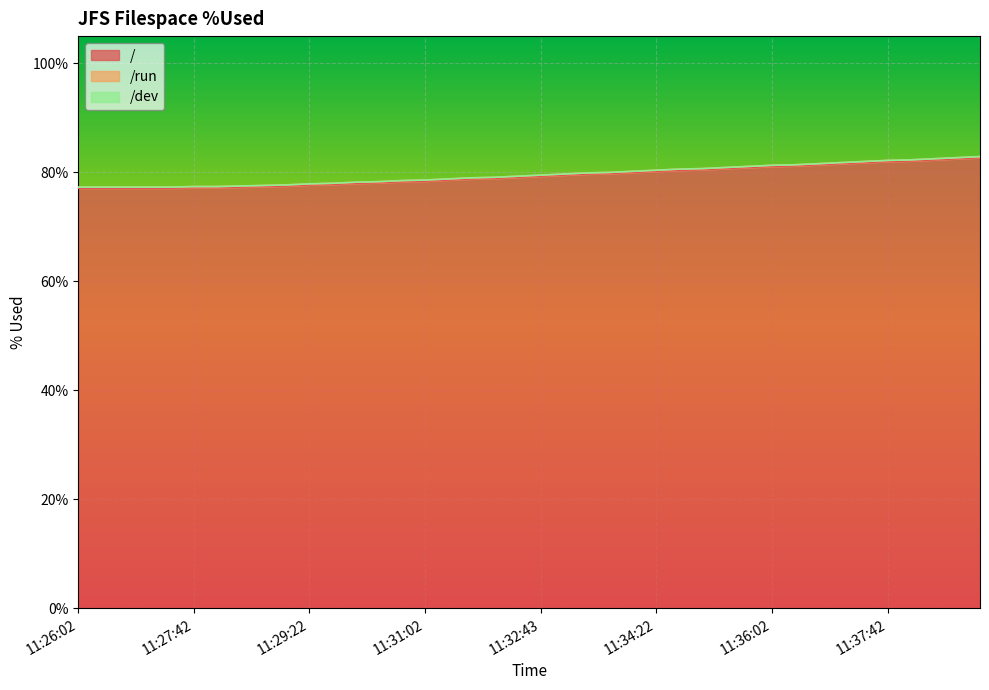

What are all the series names shown in the legend?

/, /run, /dev